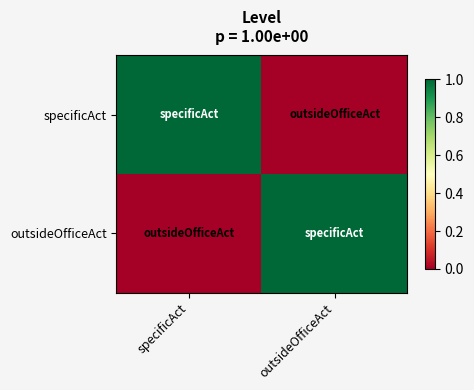

At how many categories does at least one series exceed 0?

2